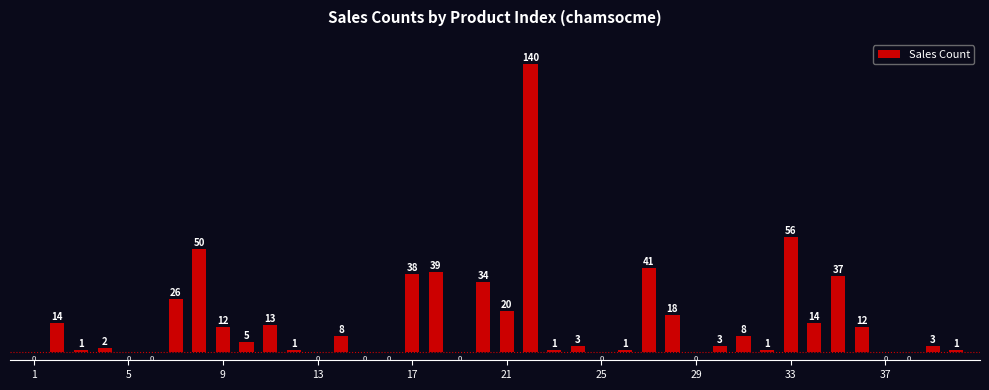

How many positive values are there?

29